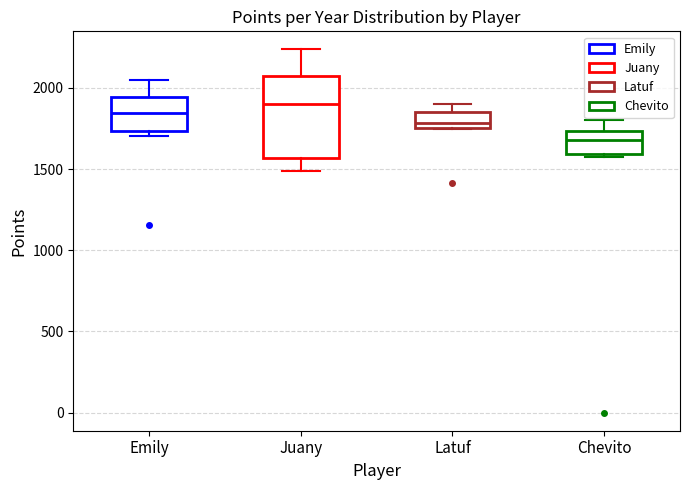

Comparing the boxes themselves (not the whiskers), which one is the tallest?

Juany